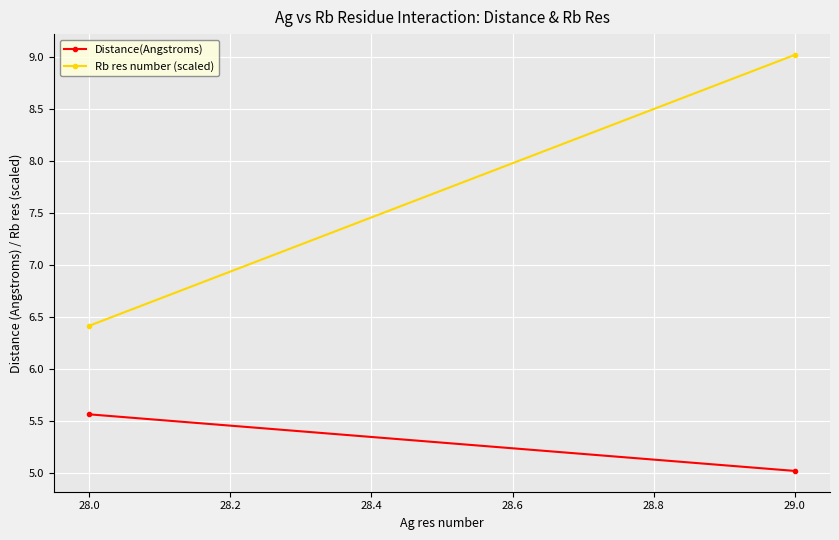

Which label corresponds to the largest value in the chart?

29.0